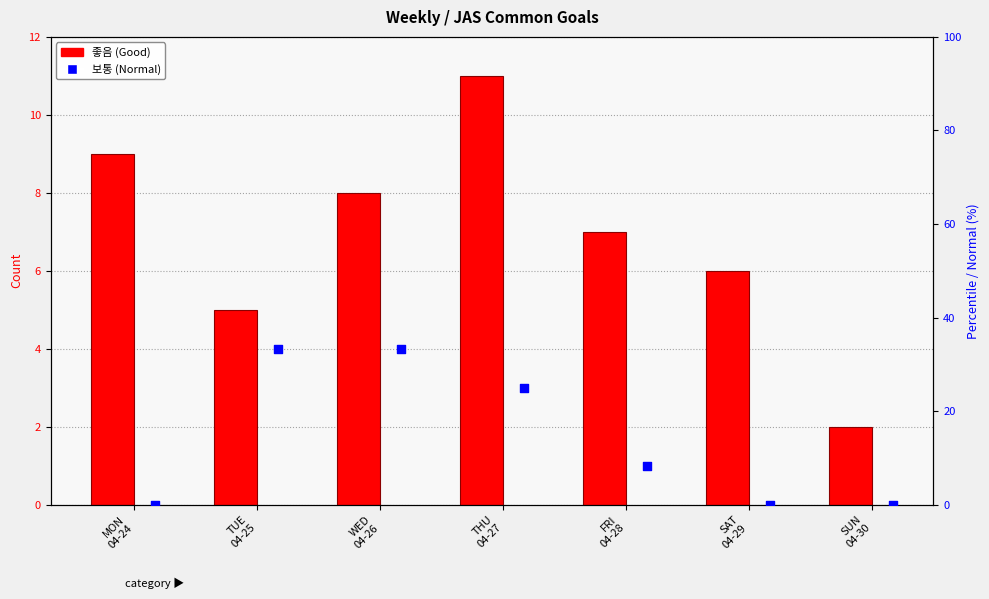

Approximately how many times larger is the value at SUN
04-30 compared to THU
04-27?

0.2